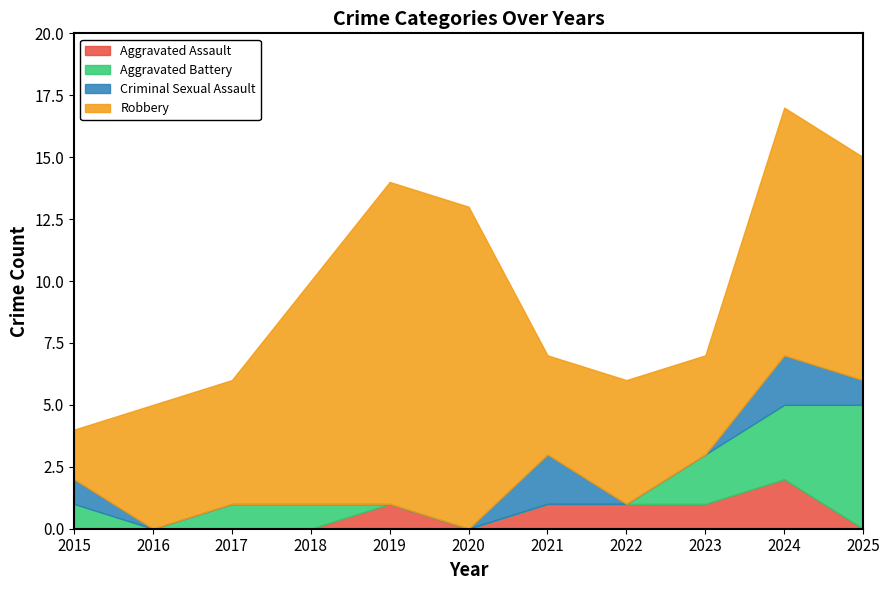

Which category has the highest value in the Aggravated Assault series?

2024